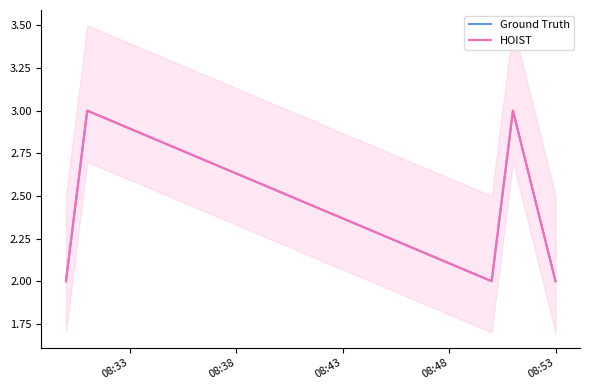

How many data points in Ground Truth are above 2?

2